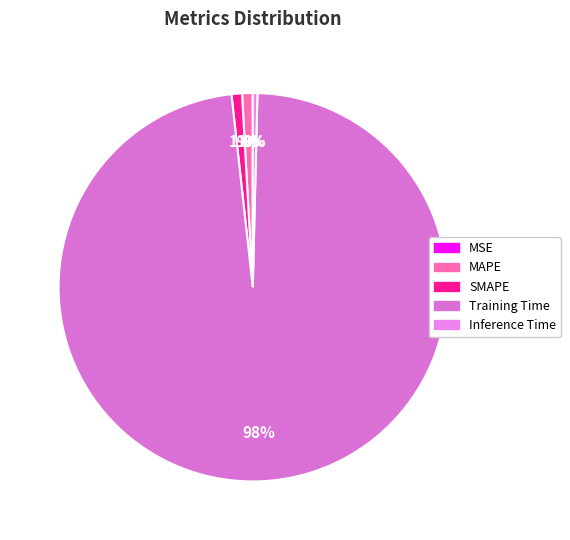

To the nearest percent, what is the average slice percentage?

20%